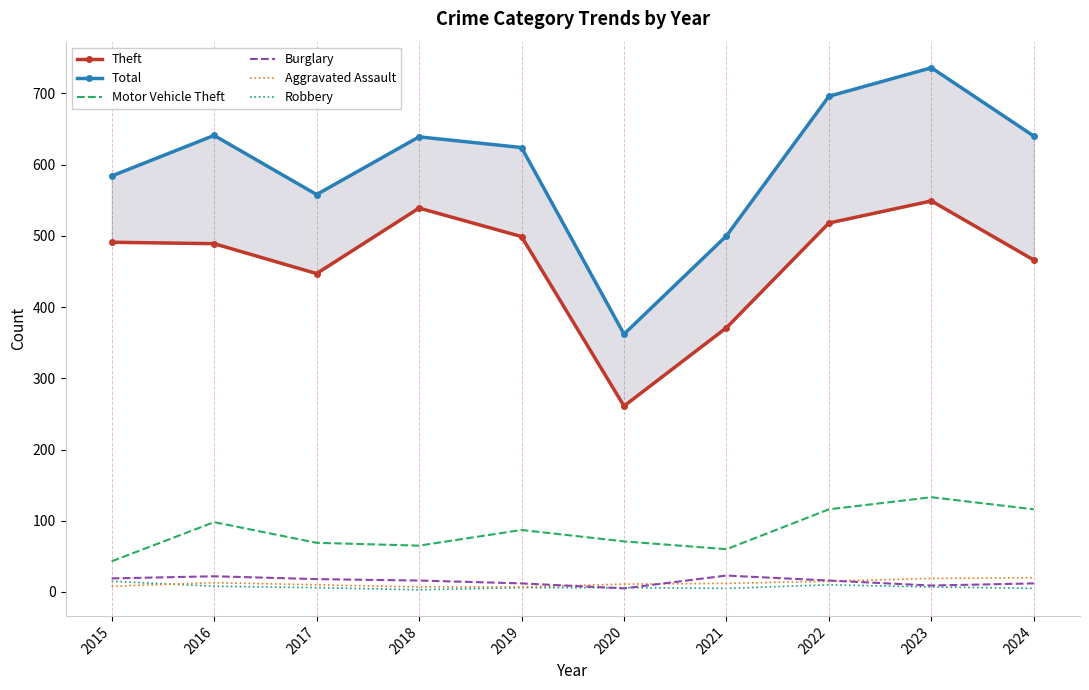

Which series has the largest total across all categories?

Total